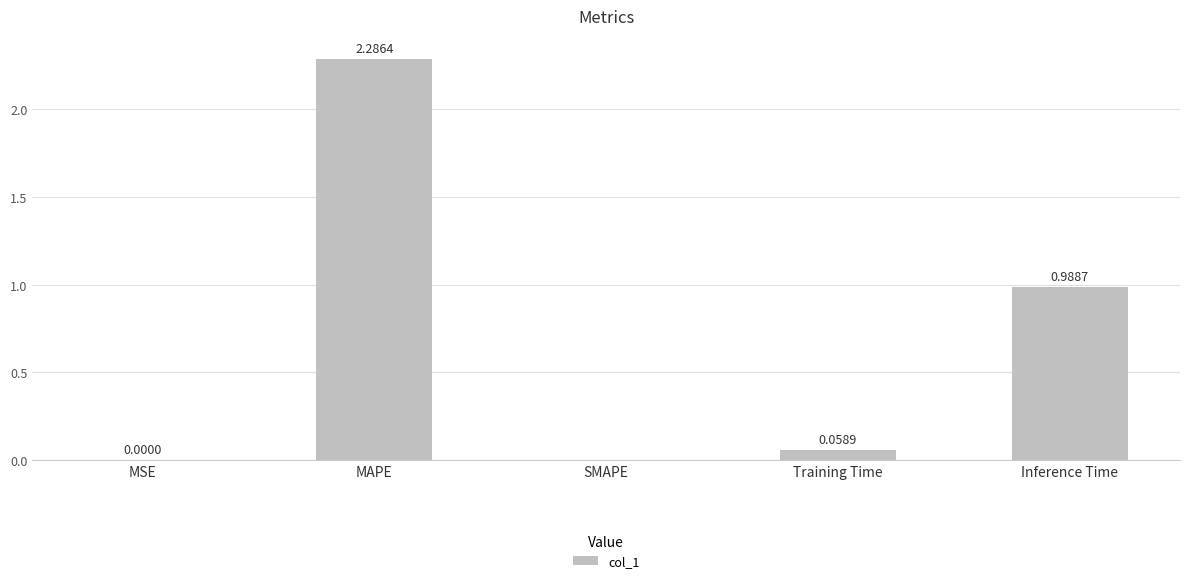

What is the sum of all values?

3.3